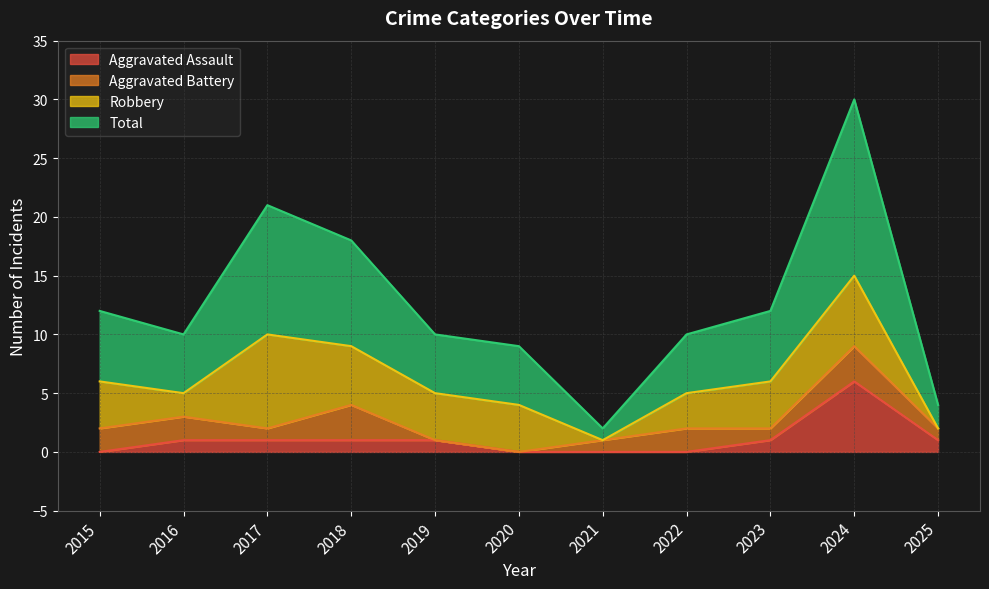

Rank the categories by Total value from highest to lowest.

2024, 2017, 2018, 2015, 2023, 2016, 2019, 2022, 2020, 2025, 2021